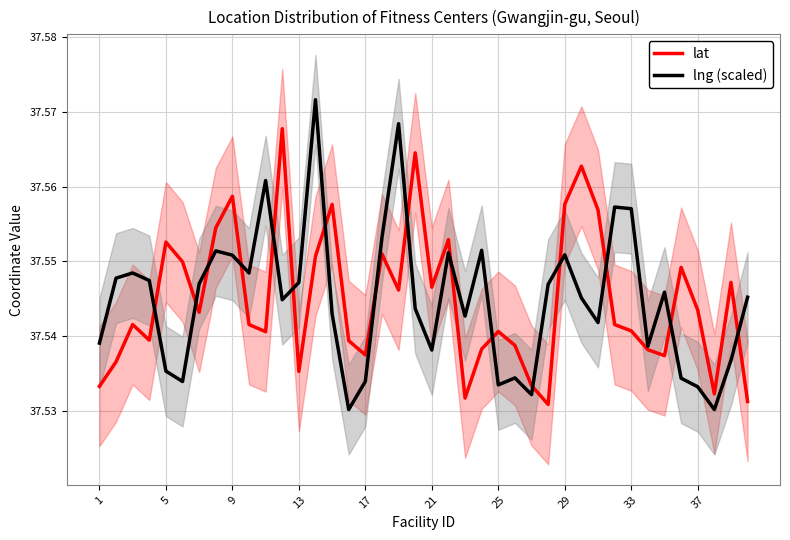

At 1, list the series in order from smallest to largest.

lat, lng (scaled)